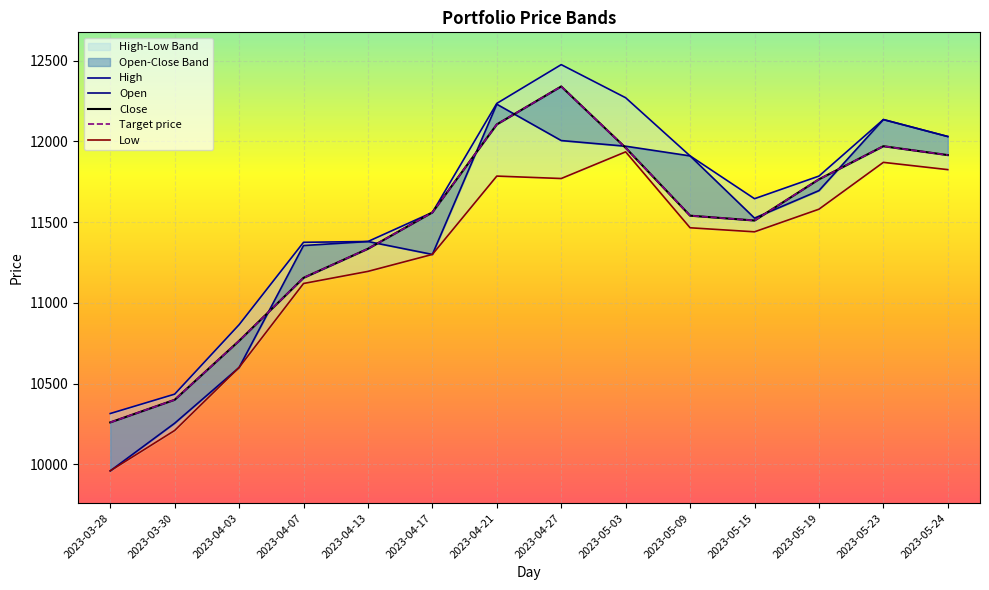

What is the minimum value for High?

10315